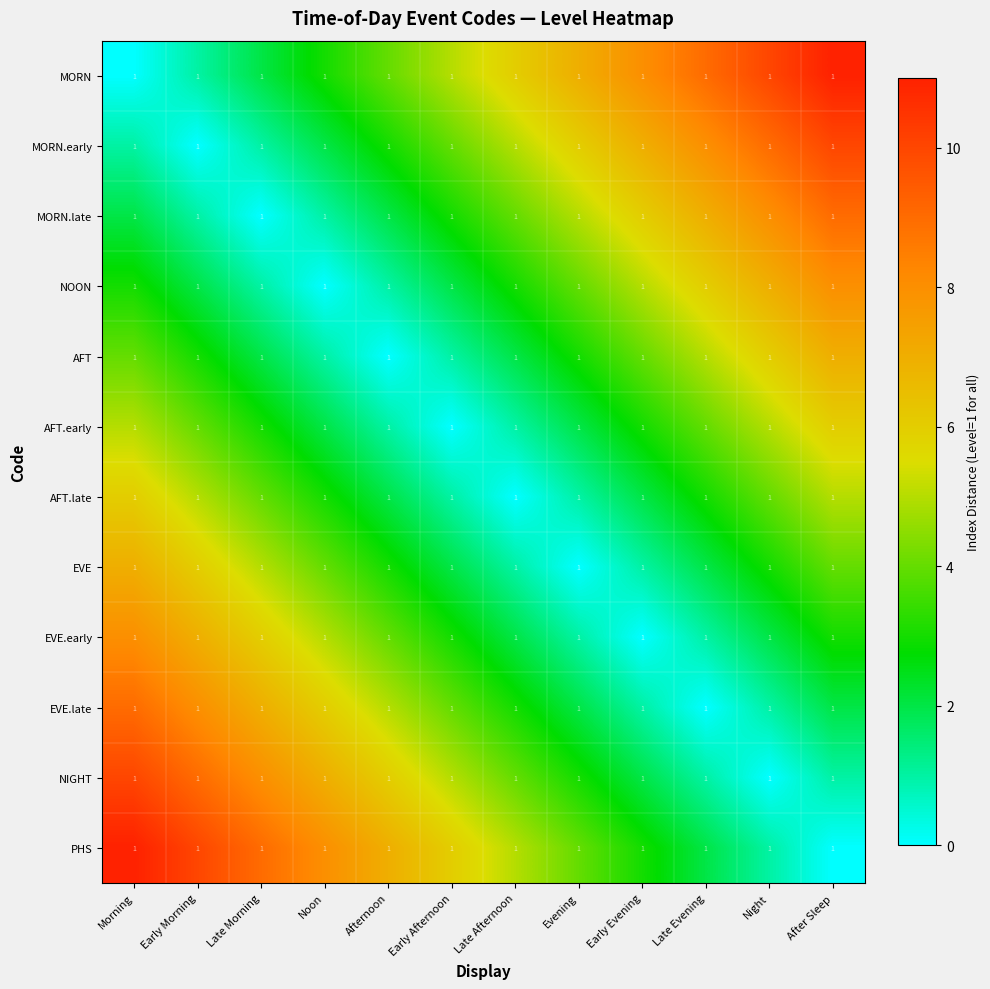

Count the MORN.late values in the range 2 to 7.

7